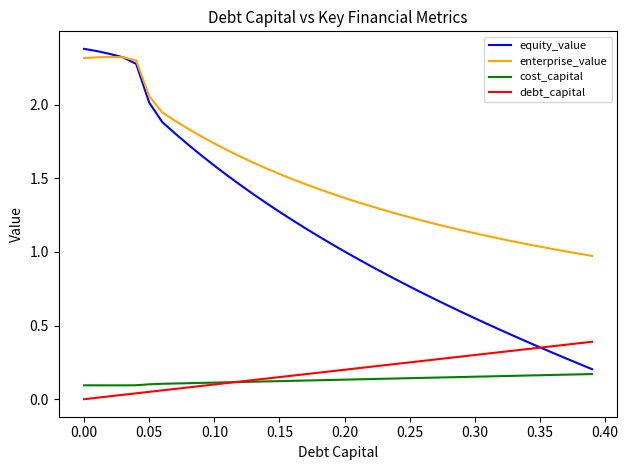

True or false: equity_value and cost_capital intersect in this chart.

False